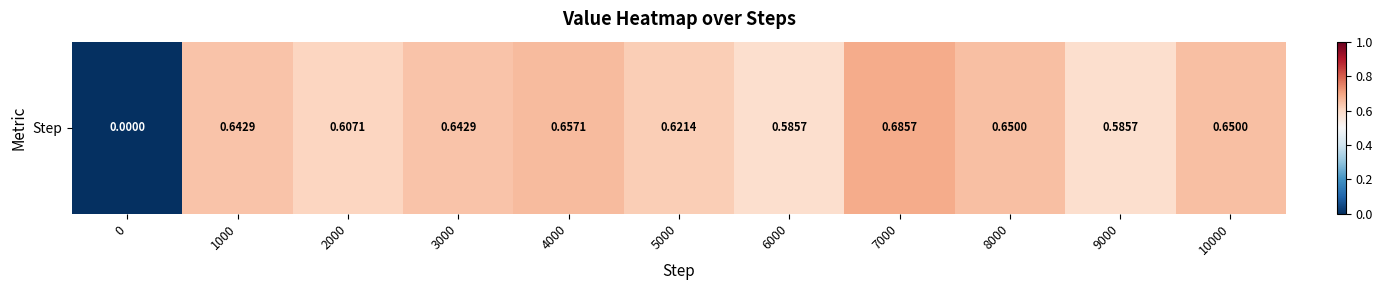

The value at 3000 is 0.6. True or false?

True